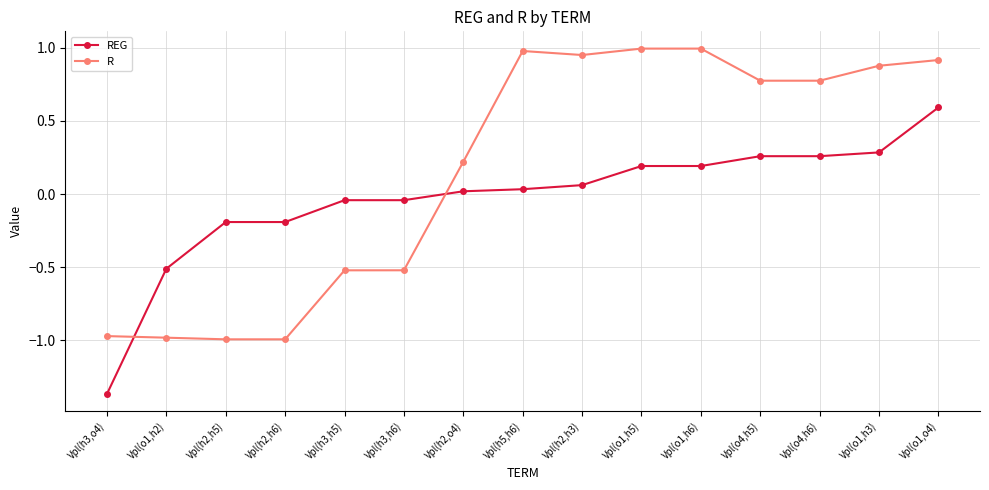

What is the approximate value of R at Vpl(o4,h5)?

0.8